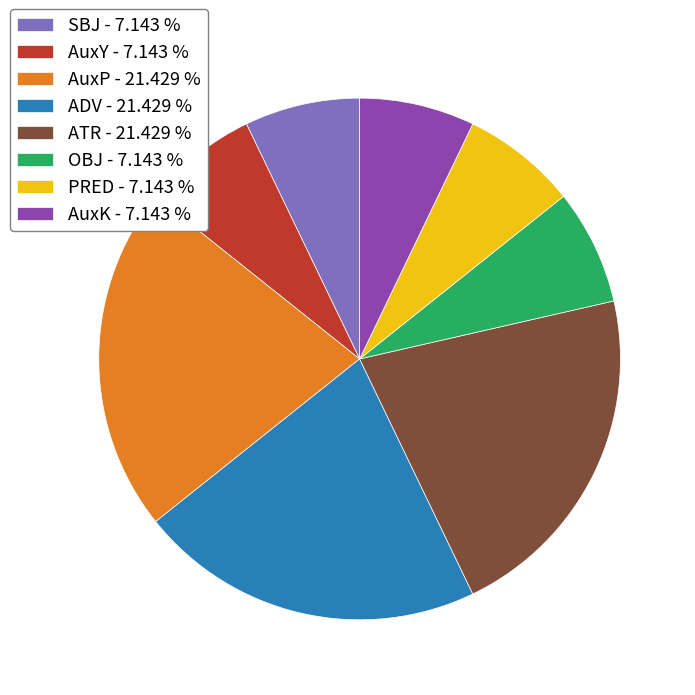

Do AuxY - 7.143 % and ADV - 21.429 % together represent more than half of the pie?

No